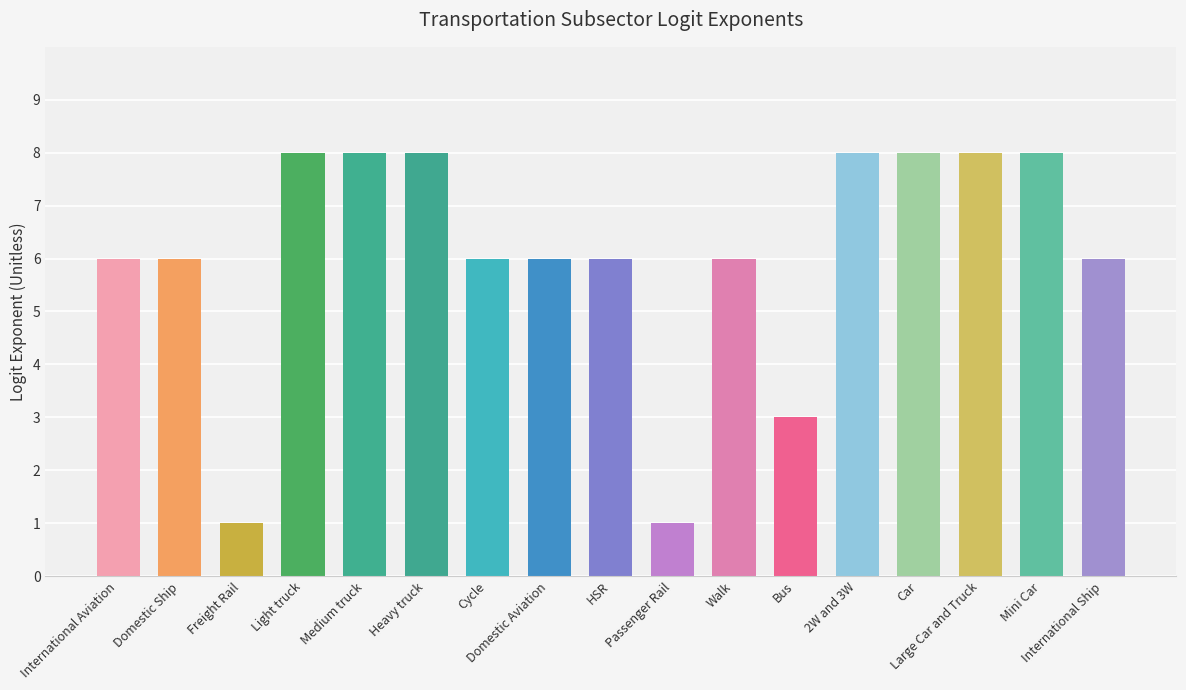

What is the minimum value shown in the chart?

1